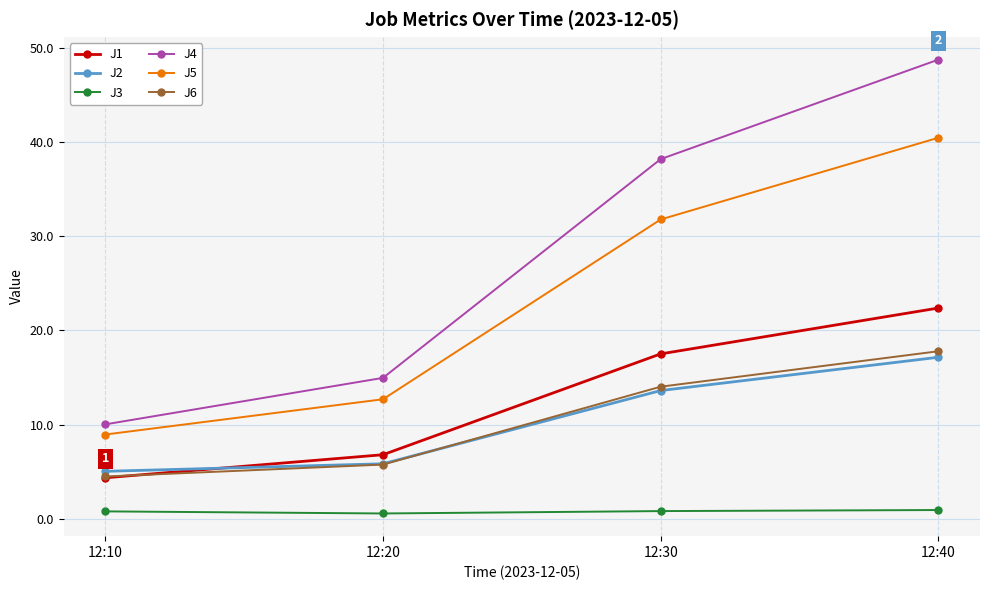

Is it true that J6 equals 14.0 at 12:30?

True